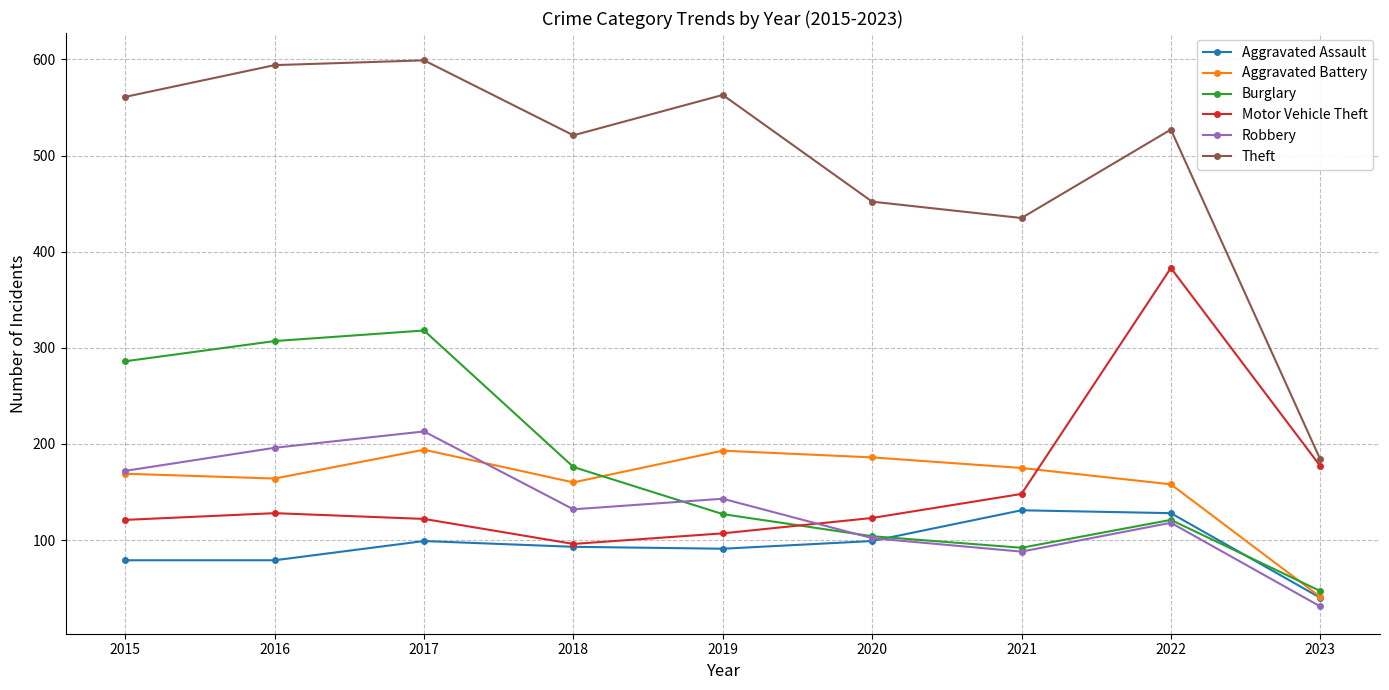

At how many categories does at least one series exceed 430?

8